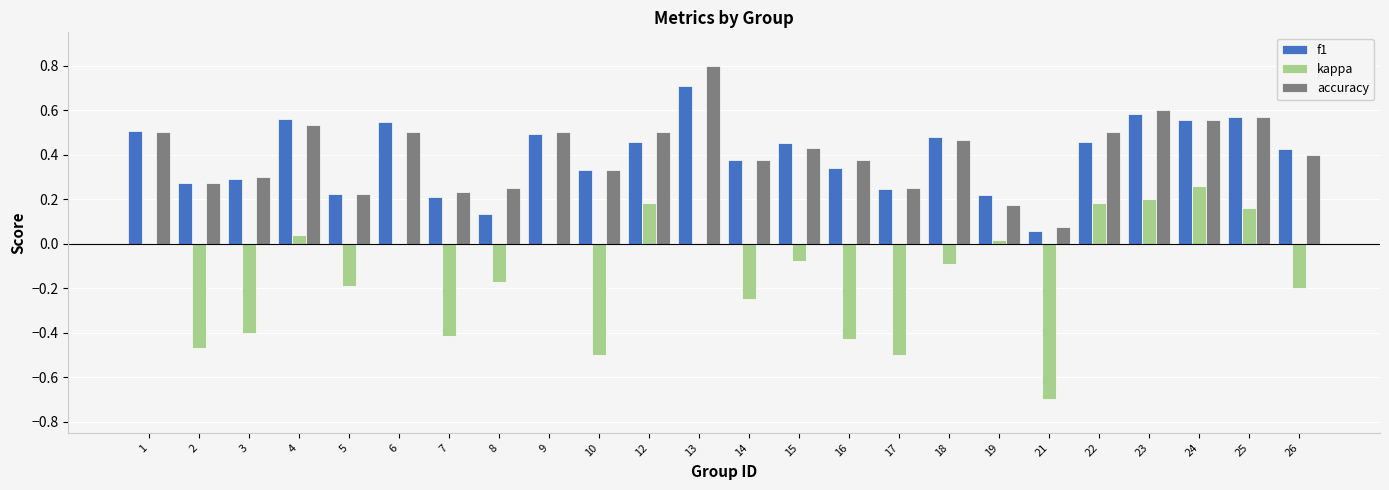

What is the greatest value displayed?

0.8